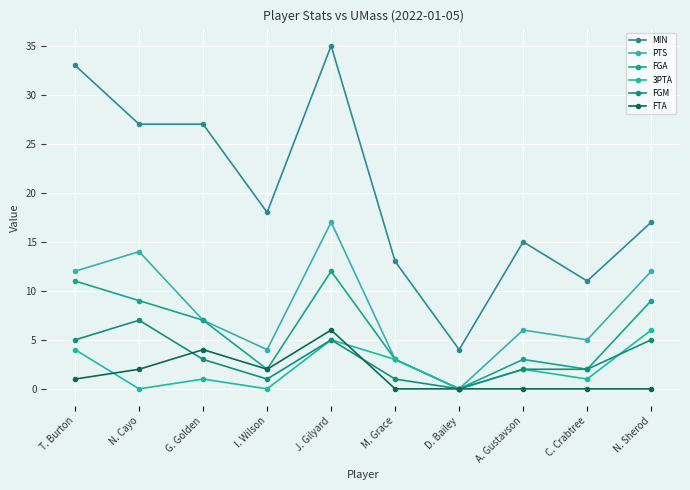

The value of FTA at I. Wilson is 1. True or false?

False